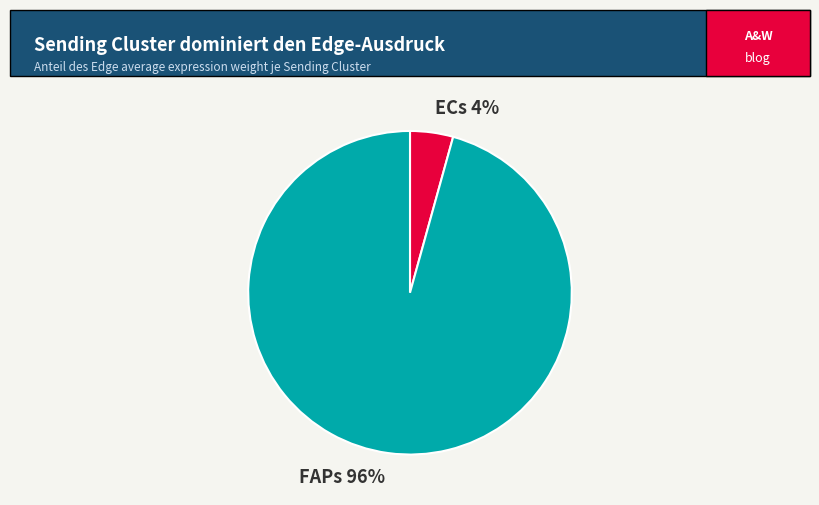

Is it true that FAPs is 96% of the pie?

True